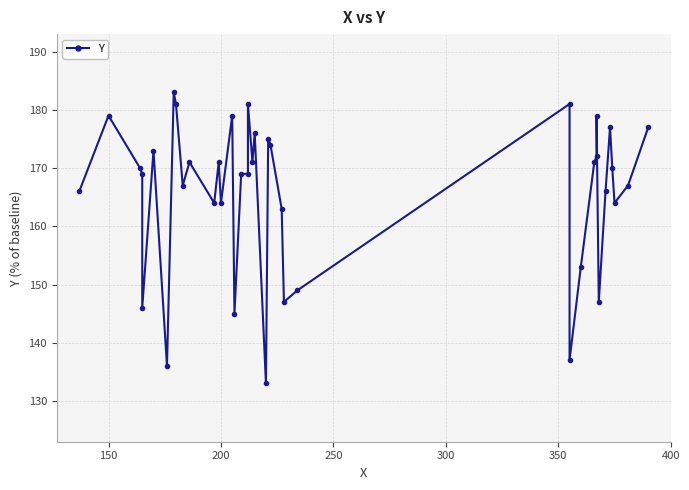

Does the chart display data point markers on the line(s)?

Yes